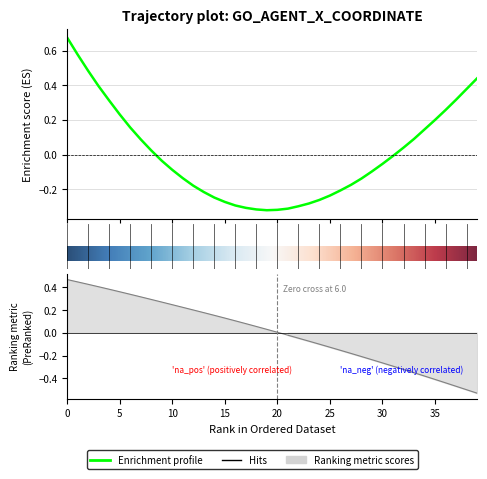

Which label corresponds to the smallest value in the chart?

39